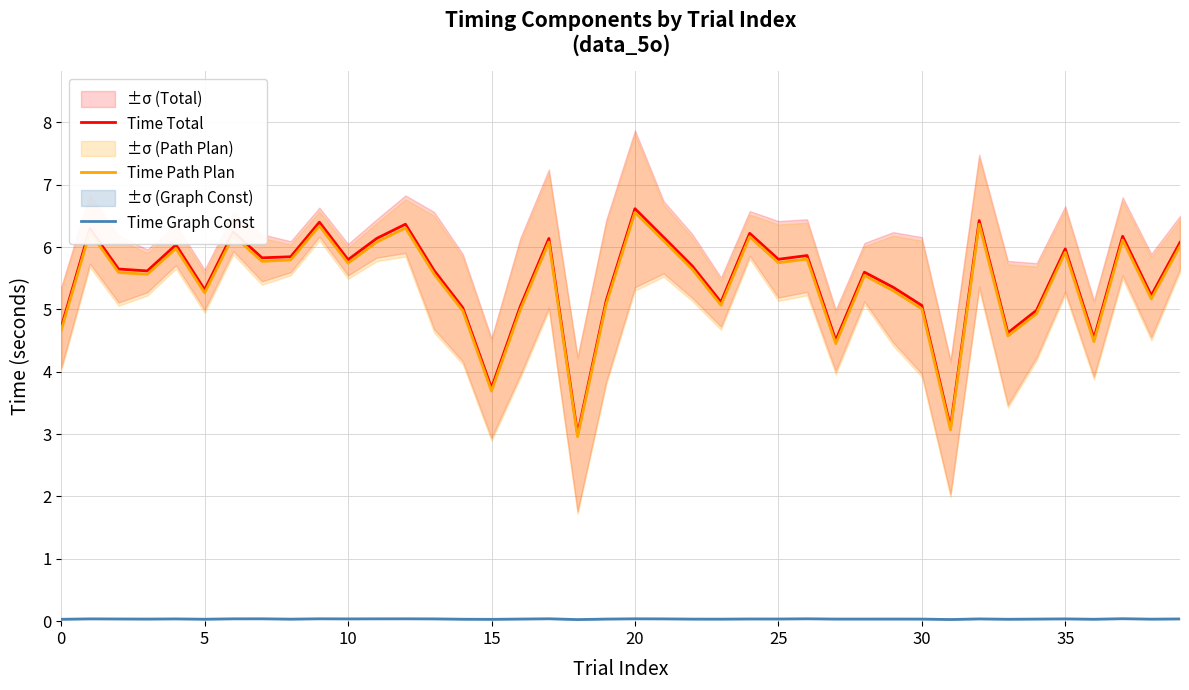

Reading left to right, what are all the values shown in this chart?

Time Total: 4.7	6.3	5.6	5.6	6.0	5.3	6.2	5.8	5.8	6.4	5.8	6.1	6.4	5.6	5.0	3.7	5.0	6.1	3.0	5.1	6.6	6.2	5.7	5.1	6.2	5.8	5.9	4.5	5.6	5.4	5.1	3.1	6.4	4.6	5.0	6.0	4.5	6.2	5.2	6.1
Time Path Plan: 4.7	6.2	5.6	5.6	6.0	5.3	6.2	5.8	5.8	6.3	5.7	6.1	6.3	5.6	5.0	3.7	5.0	6.1	3.0	5.1	6.6	6.1	5.6	5.1	6.2	5.7	5.8	4.4	5.5	5.3	5.0	3.1	6.4	4.6	4.9	5.9	4.5	6.1	5.2	6.0
Time Graph Const: 0.0	0.0	0.0	0.0	0.0	0.0	0.0	0.0	0.0	0.0	0.0	0.0	0.0	0.0	0.0	0.0	0.0	0.0	0.0	0.0	0.0	0.0	0.0	0.0	0.0	0.0	0.0	0.0	0.0	0.0	0.0	0.0	0.0	0.0	0.0	0.0	0.0	0.0	0.0	0.0